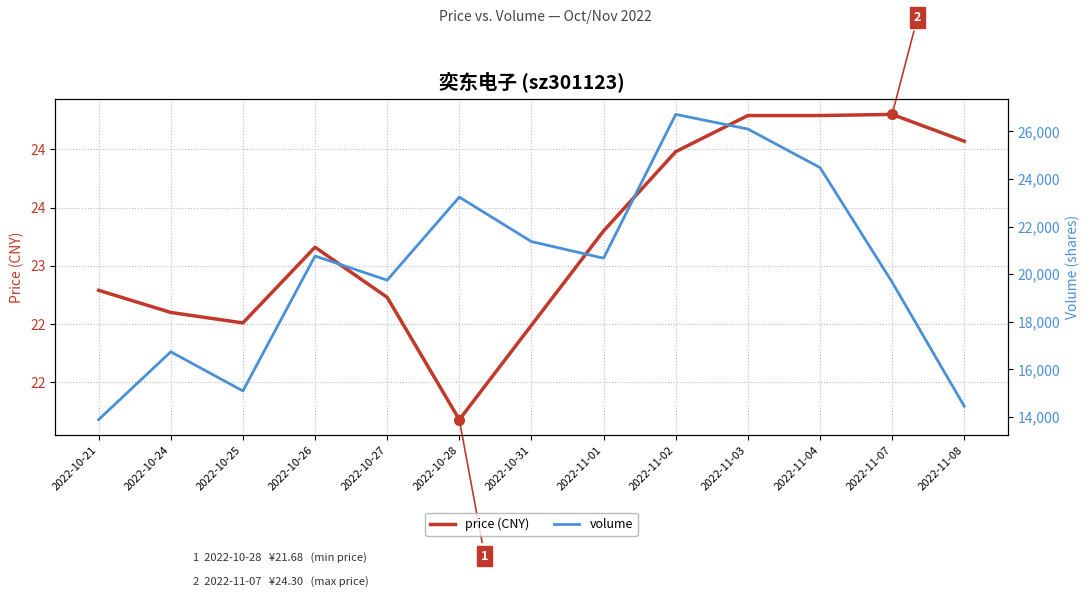

Which series has the largest range (max minus min)?

volume